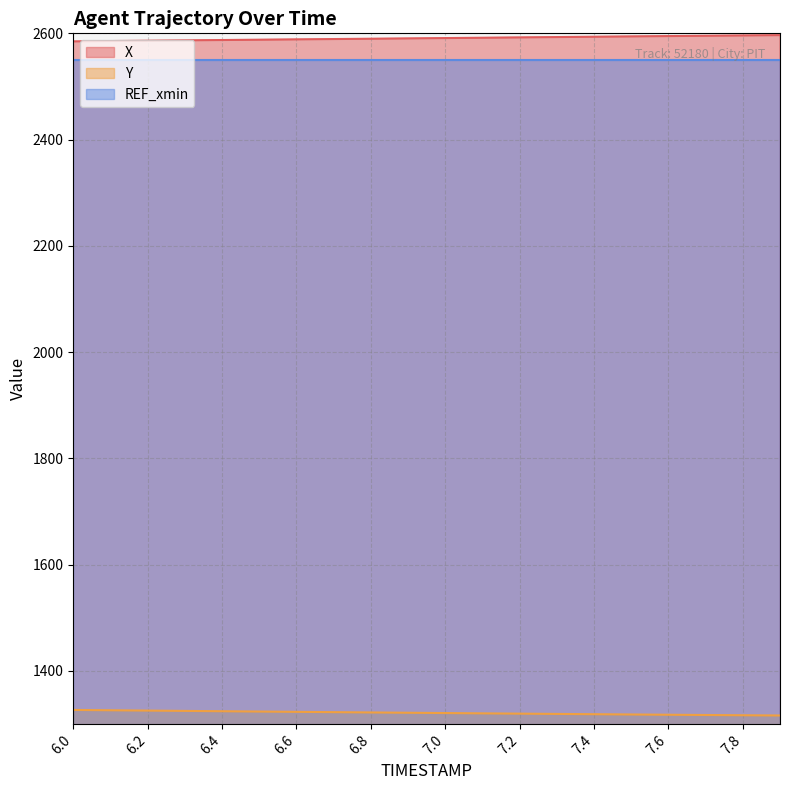

True or false: Y and X intersect in this chart.

False